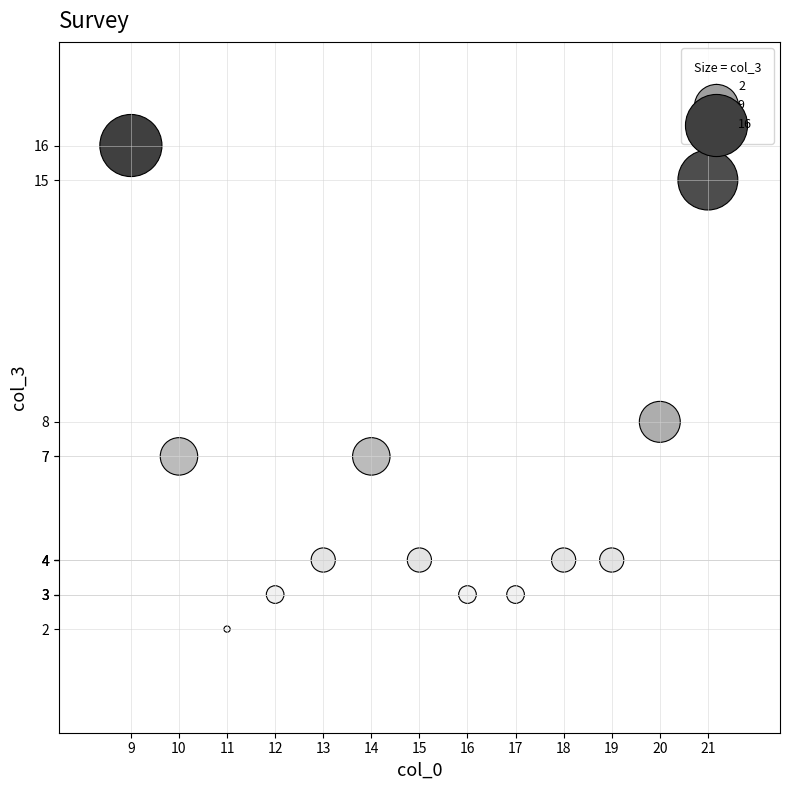

What is the range of Y values (max minus min)?

14